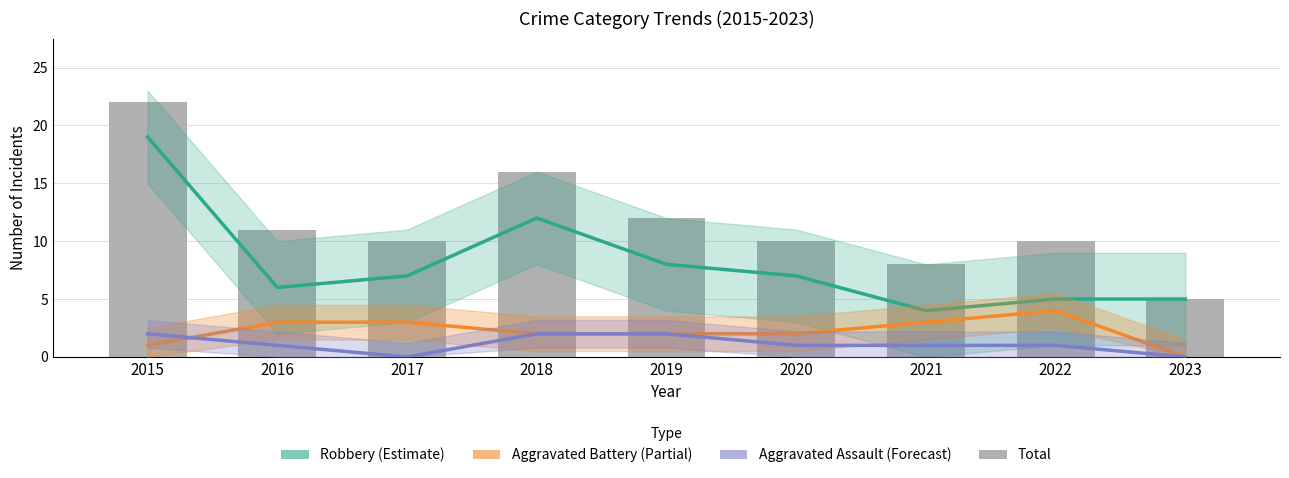

How many Aggravated Assault (Forecast) values are between 1 and 2?

7